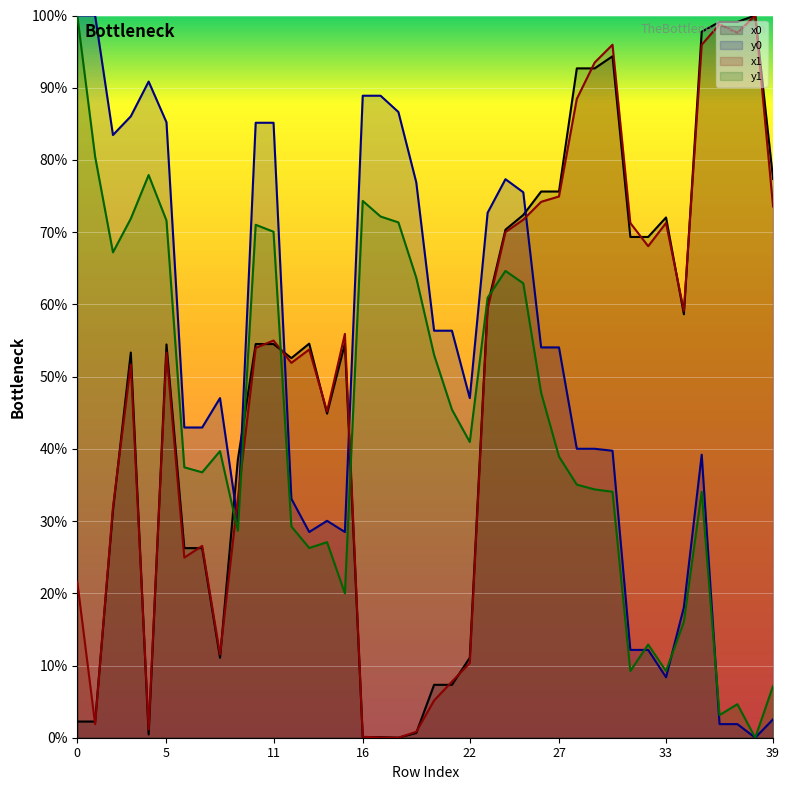

What is the sum of all x1 values?

1961.4